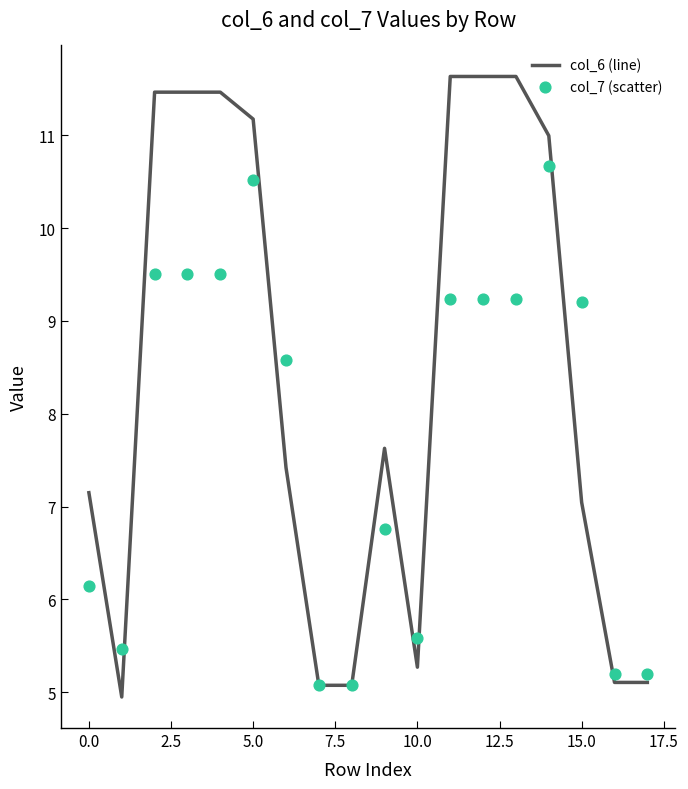

Which series reaches the minimum Y coordinate?

col_6 (line)